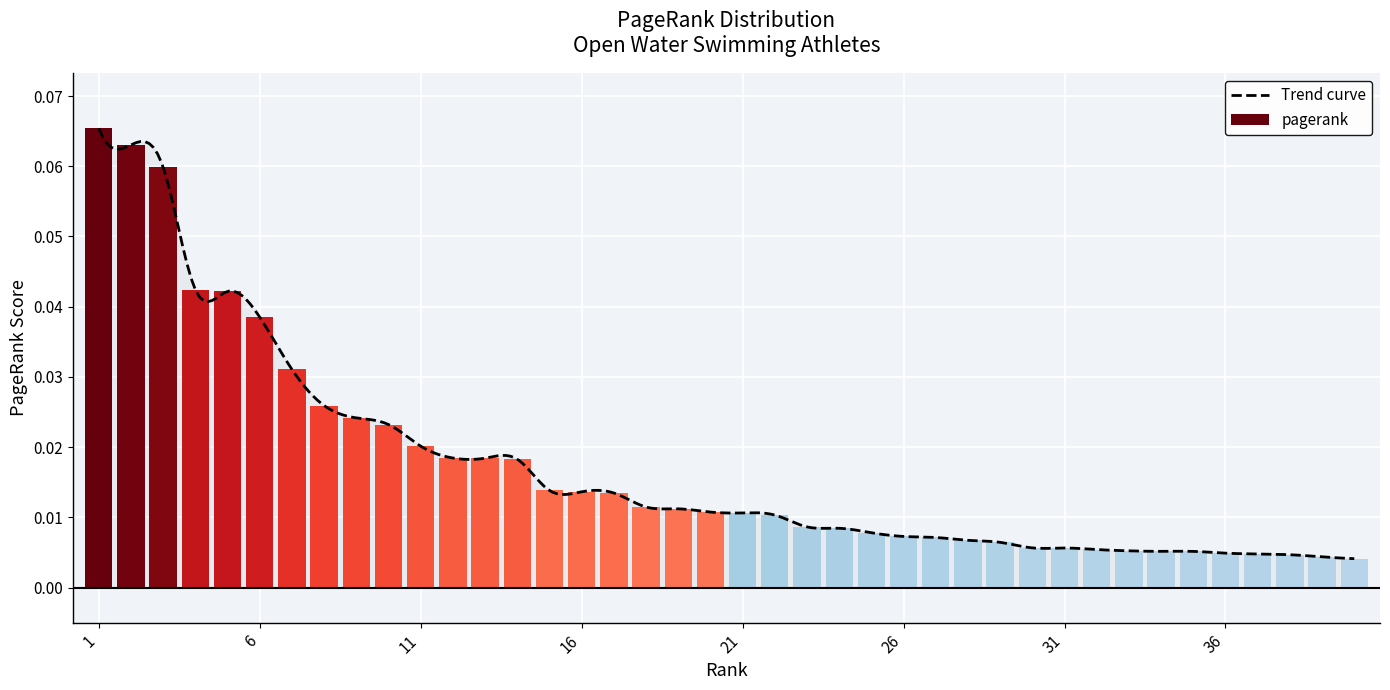

What is the sum of all values?

0.7